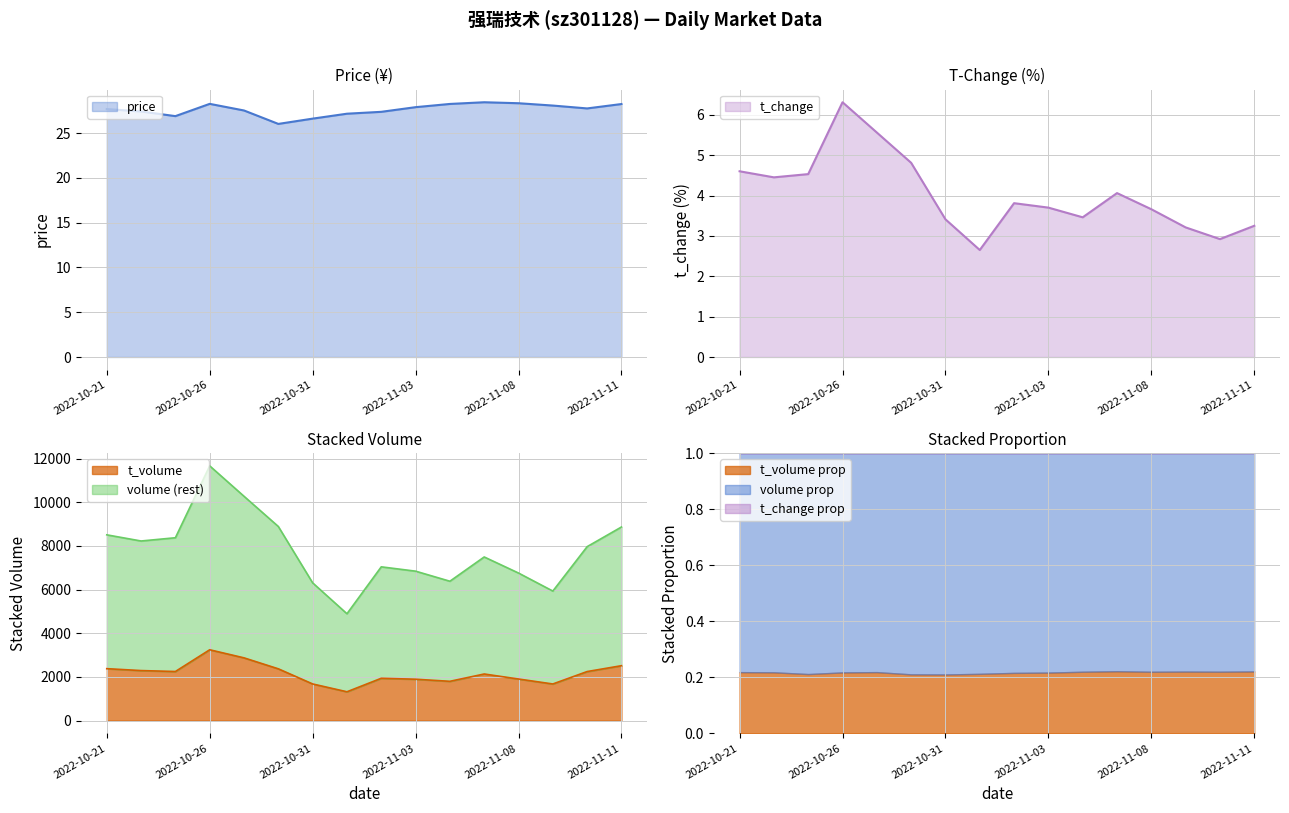

Which category has the lowest value across all series?

2022-11-01